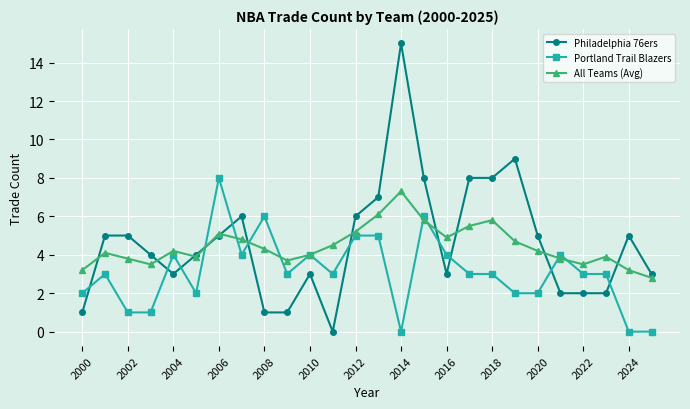

True or false: Philadelphia 76ers has more than 2 interior local peaks.

True